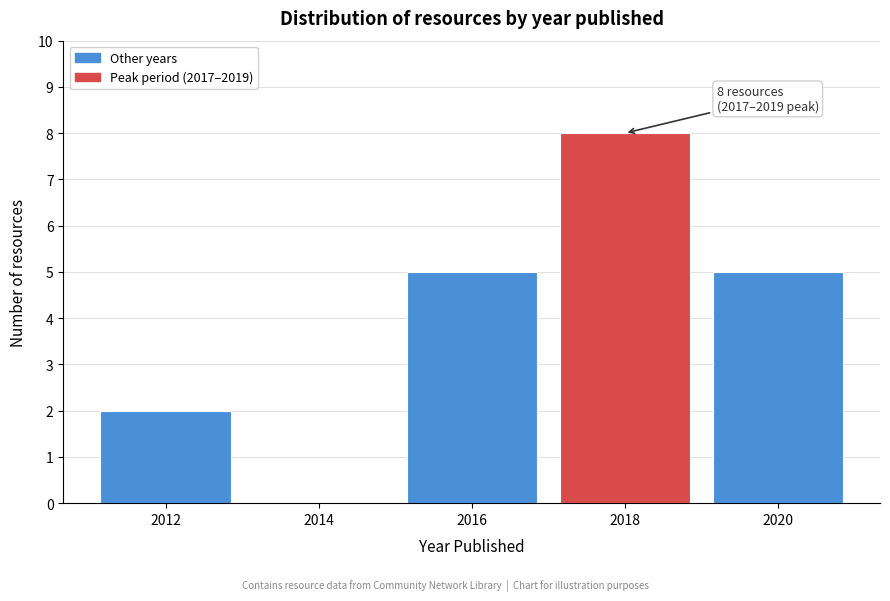

Reading left to right, transcribe all the data shown in this chart.

2012=2	2014=0	2016=5	2018=8	2020=5